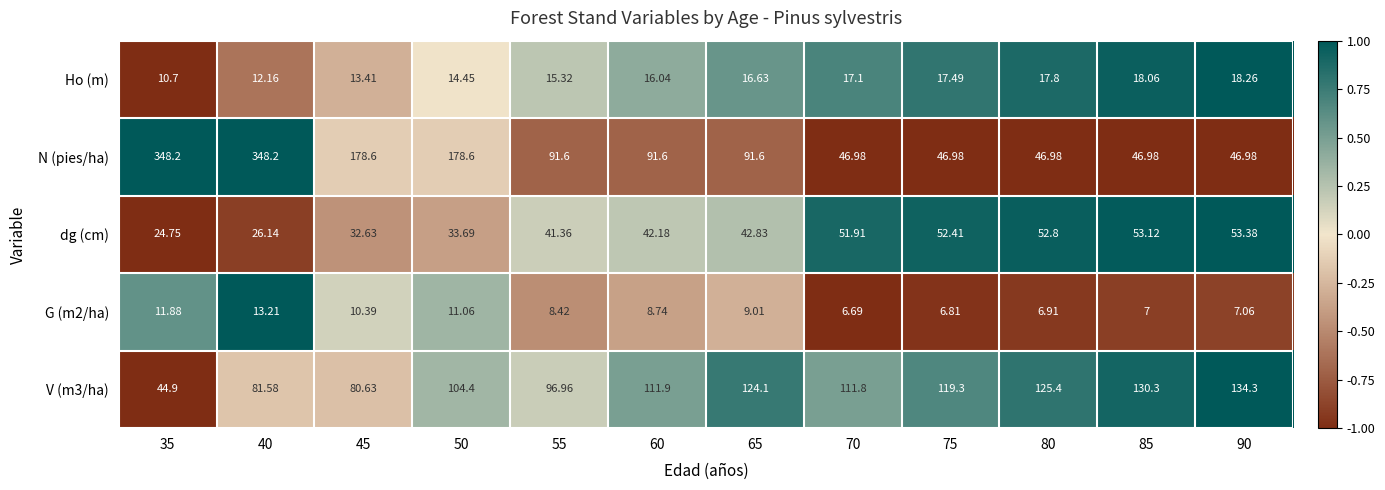

Between 50 and 70, which series saw the biggest shift?

N (pies/ha)